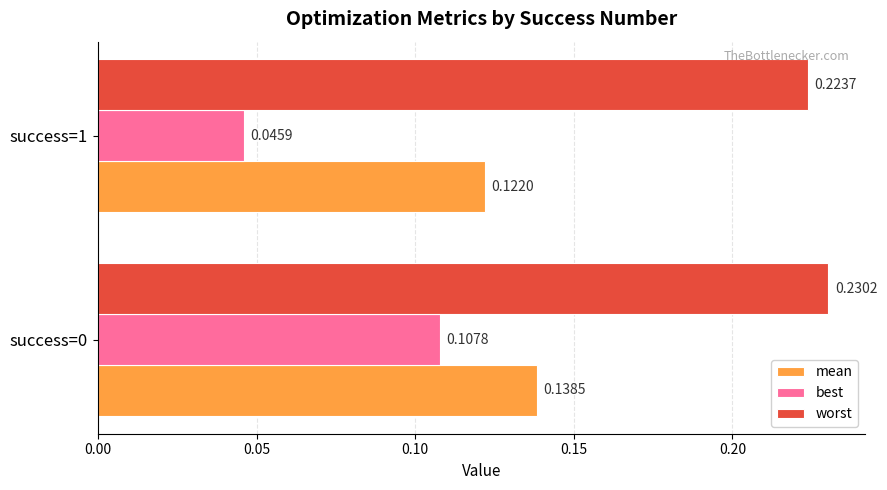

What is the sum of the mean values at success=0 and success=1?

0.3